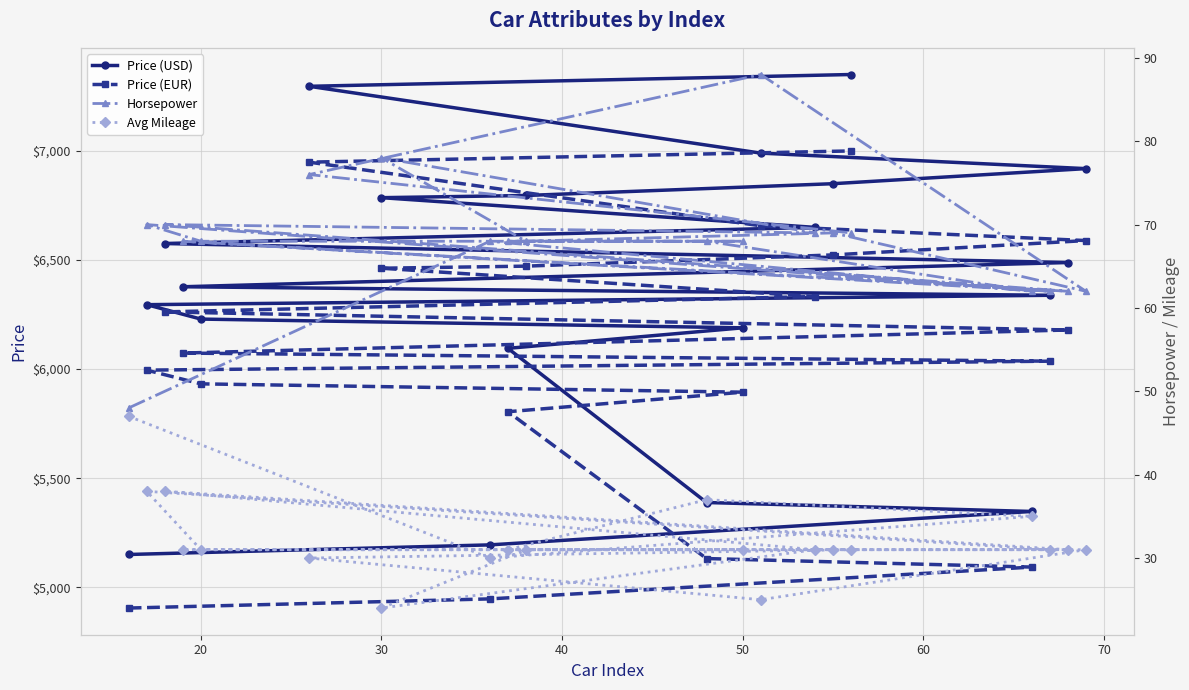

The Price (EUR) series shows 8569.2 at 50. True or false?

False